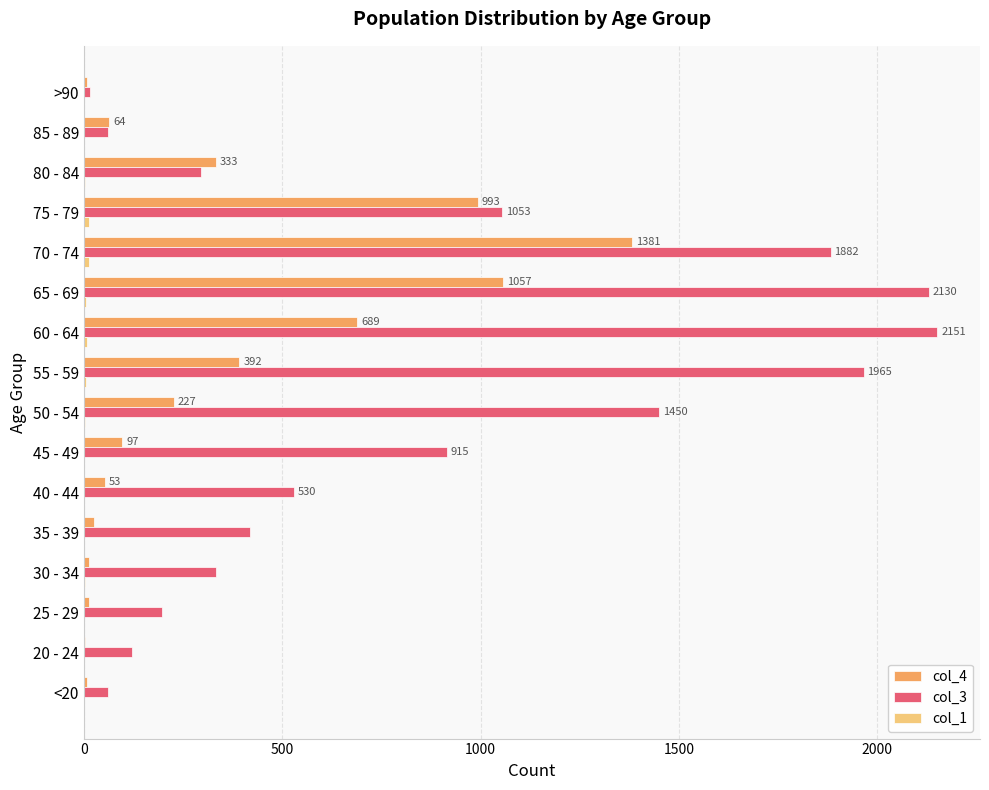

Is it true that col_3 equals 988 at 55 - 59?

False